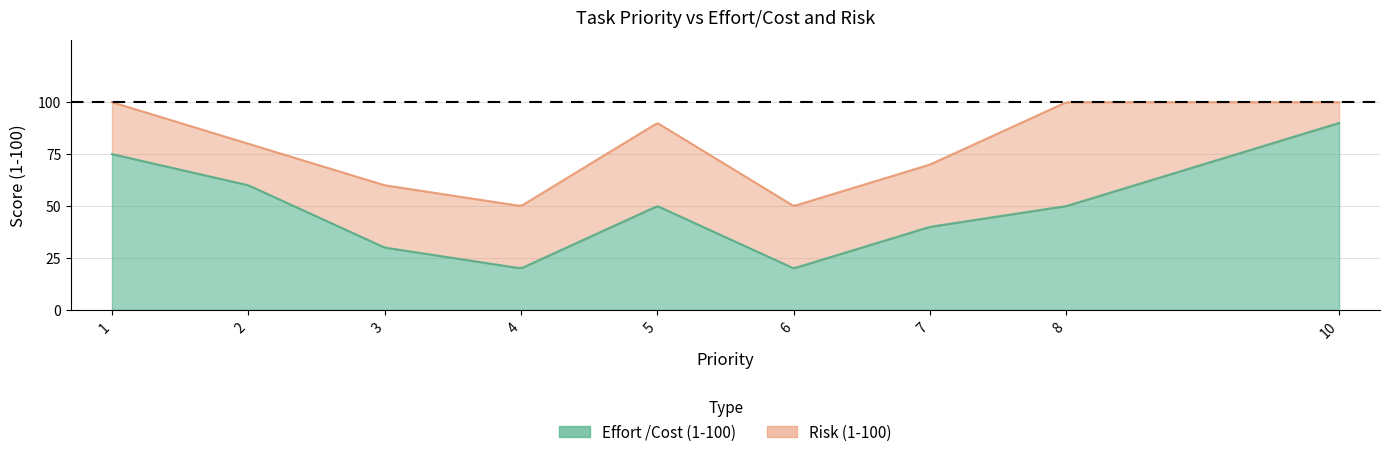

Is the value of Risk (1-100) at 5 greater than the value of Effort /Cost (1-100) at 2?

Yes